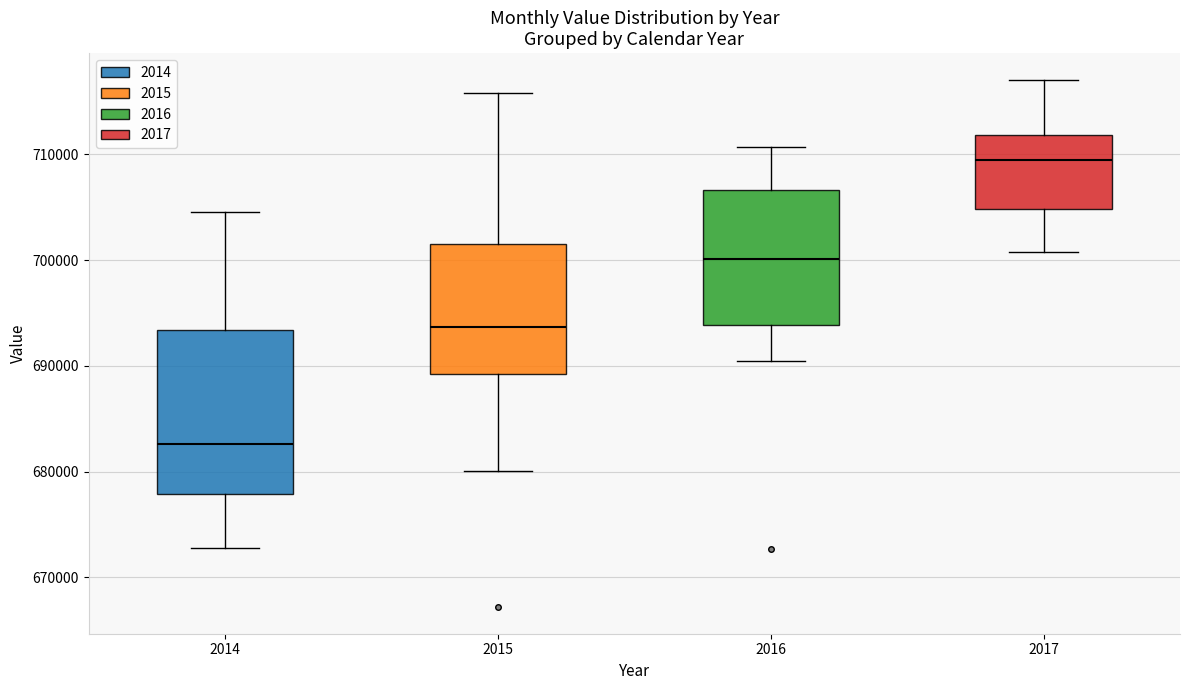

Reading left to right, read every box against the y-axis: the position of its median line, the range the box covers, and the ends of its whiskers. The values are not printed on the chart, so give them approximately, as read against the axis.

2014: median 683000, box 678000 to 693000, whiskers 673000 to 705000
2015: median 694000, box 689000 to 702000, whiskers 680000 to 716000
2016: median 700000, box 694000 to 707000, whiskers 690000 to 711000
2017: median 709000, box 705000 to 712000, whiskers 701000 to 717000